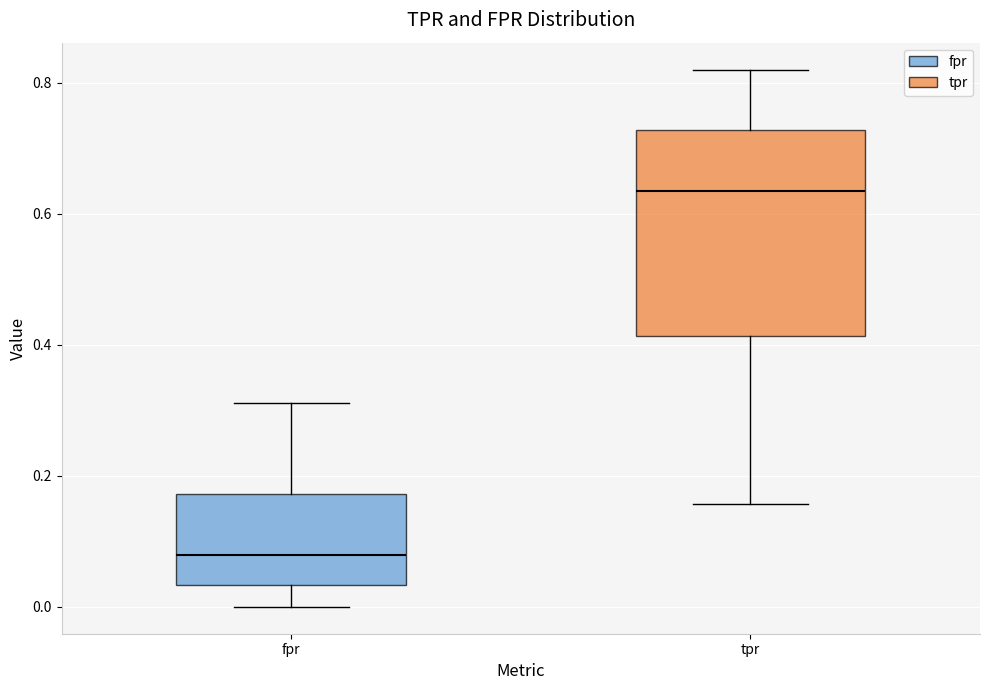

Where is the upper edge of the box for fpr on the y-axis? The values are not printed on the chart, so give them approximately, as read against the axis.

0.18